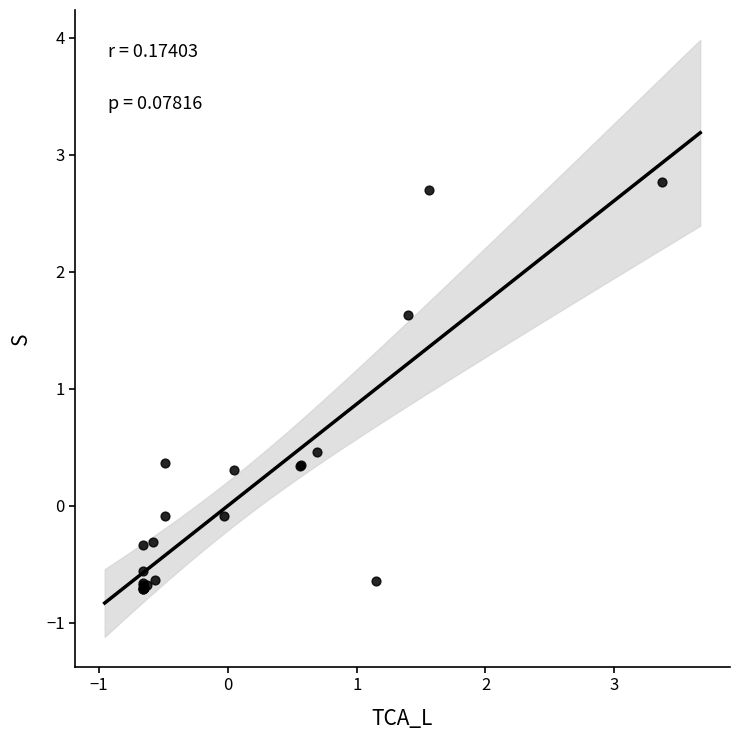

What Y value in the scatter plot is closest to 1?

0.5